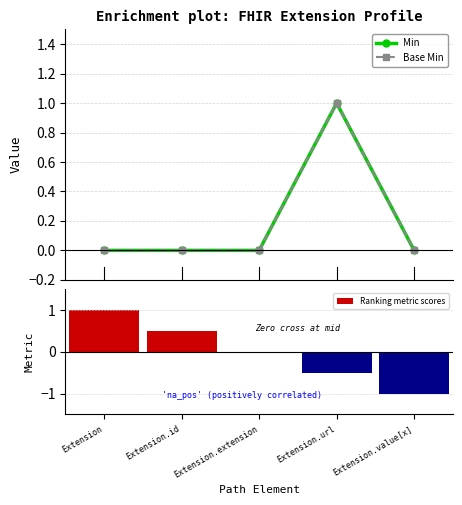

Which series has the largest total across all categories?

Min